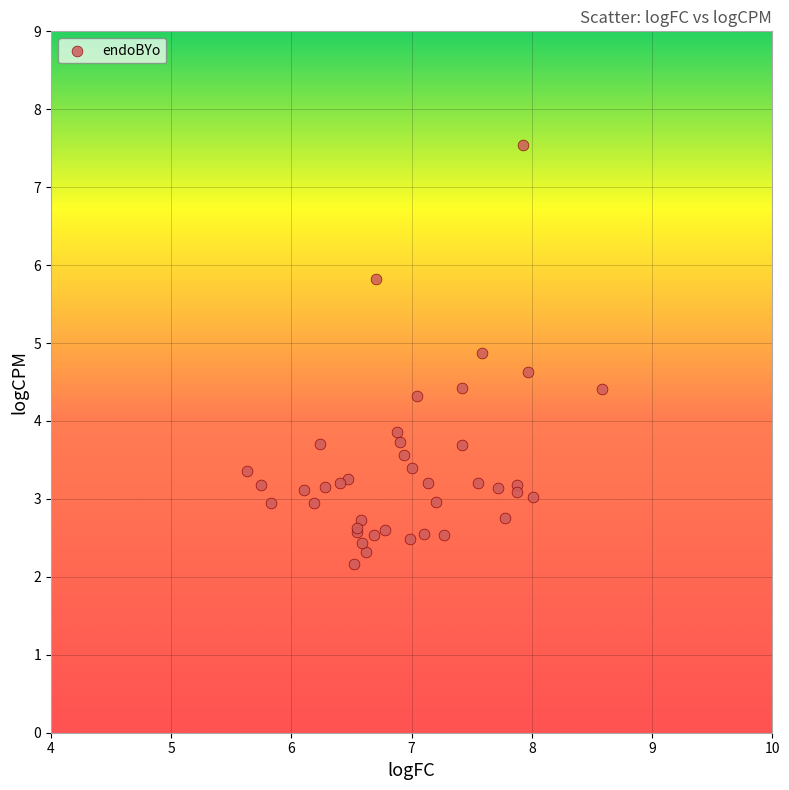

What Y value in the scatter plot is closest to 4?

3.9